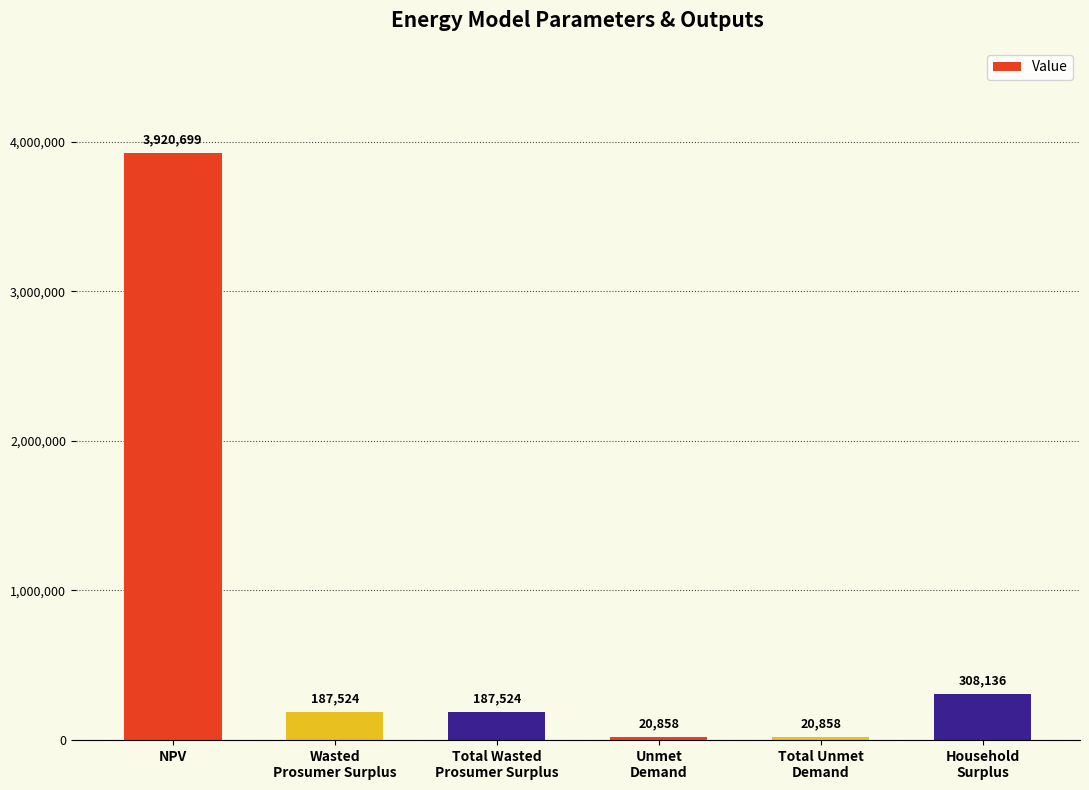

The value at NPV is 2191609.1. True or false?

False